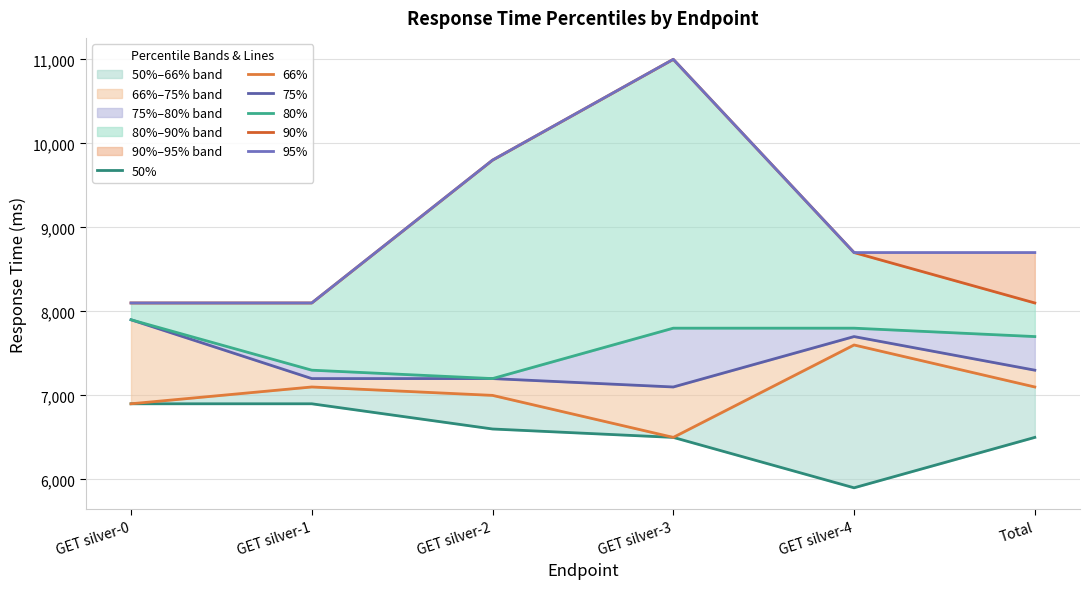

Read the 95% value at GET silver-4, to the nearest 100.

8700